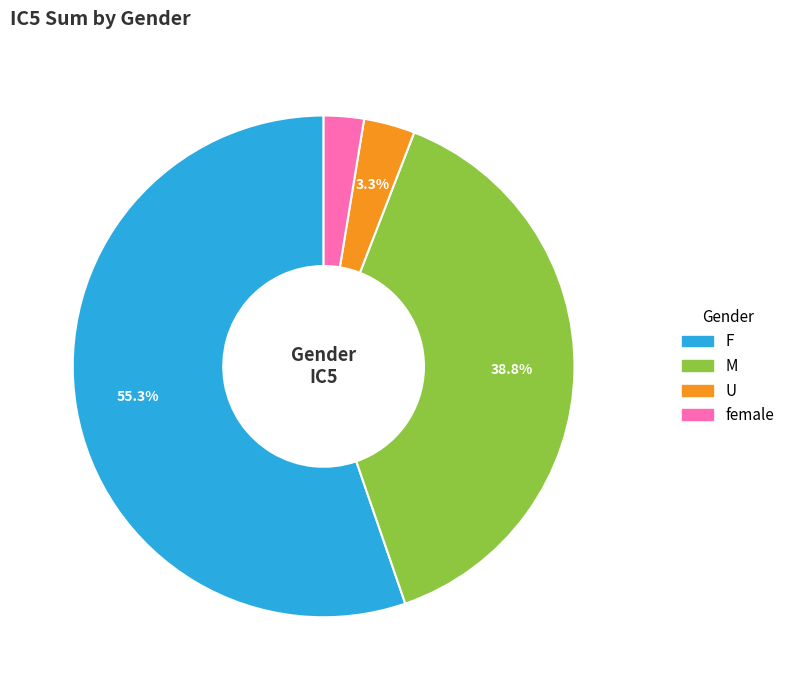

Is there any slice that represents more than half of the pie?

Yes